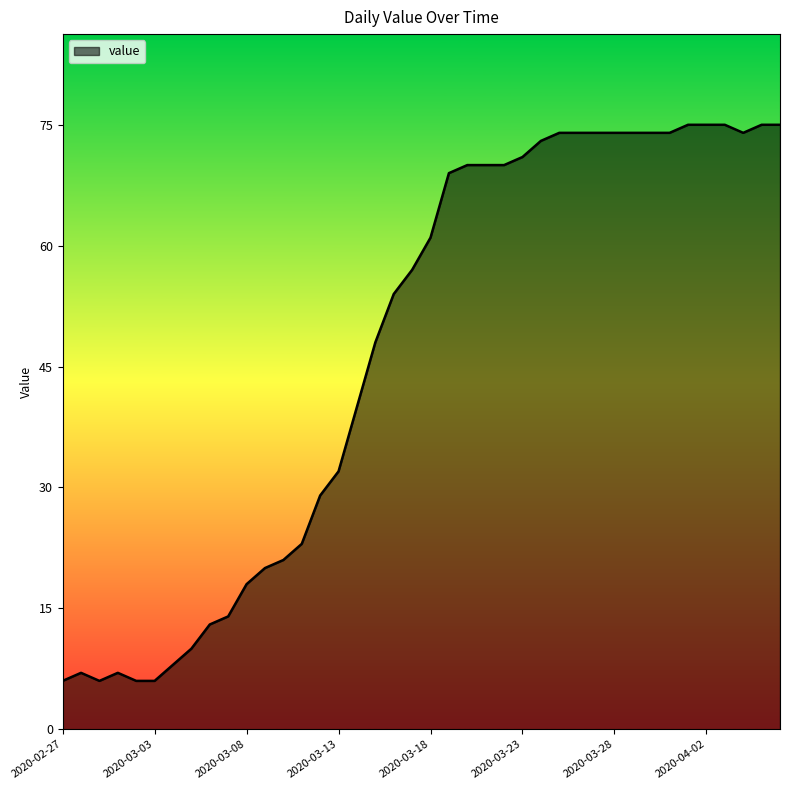

What is the smallest value displayed?

6